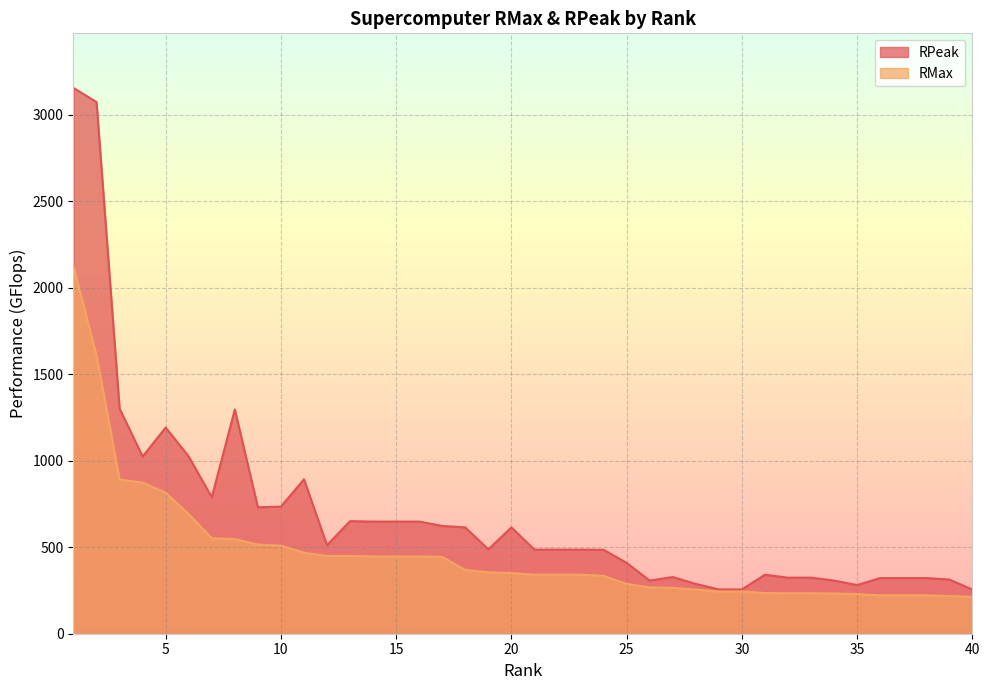

Which series has the largest total across all categories?

RPeak